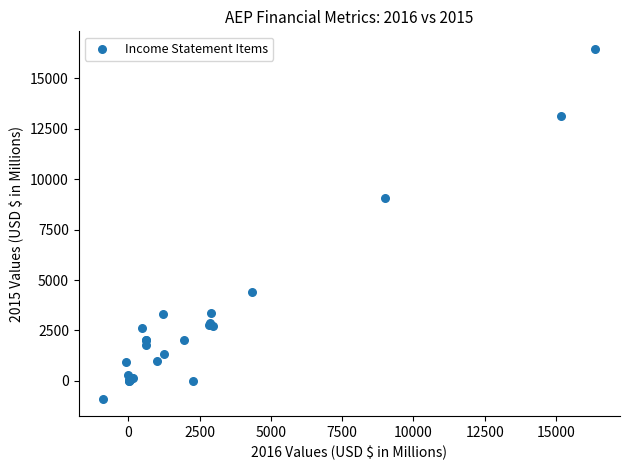

What Y value in the scatter plot is closest to 7789?

9069.9